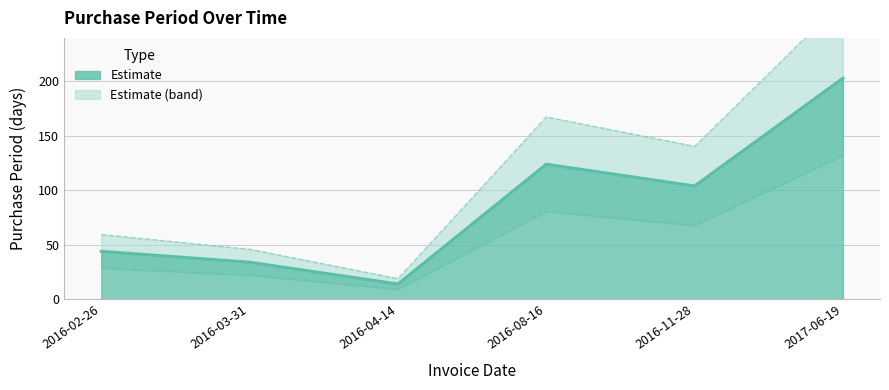

Which label corresponds to the largest value in the chart?

2017-06-19